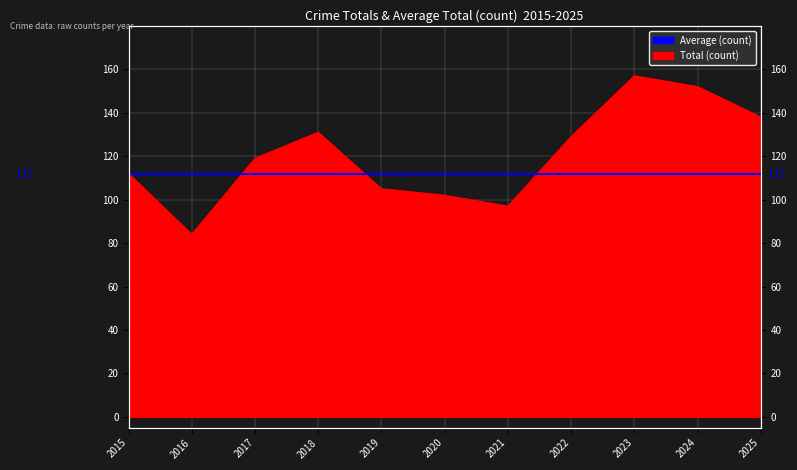

Between 2018 and 2024, which is larger?

2024